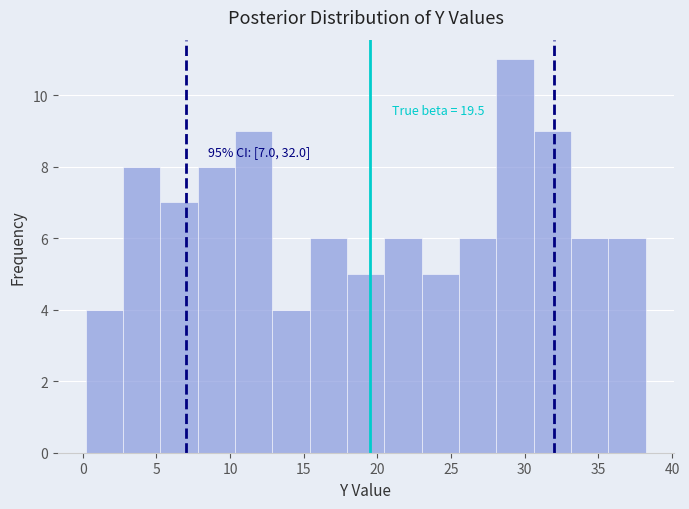

Which range on the x-axis has the tallest bar?

28.0 to 30.5